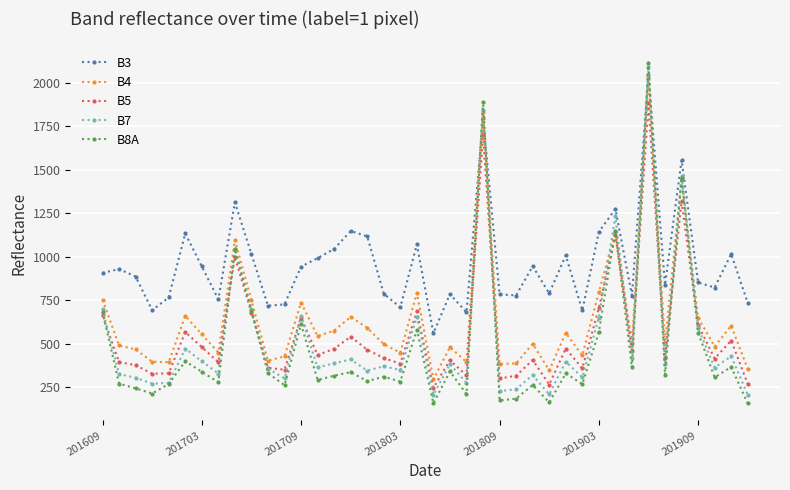

How many intersections are there between B3 and B8A?

4